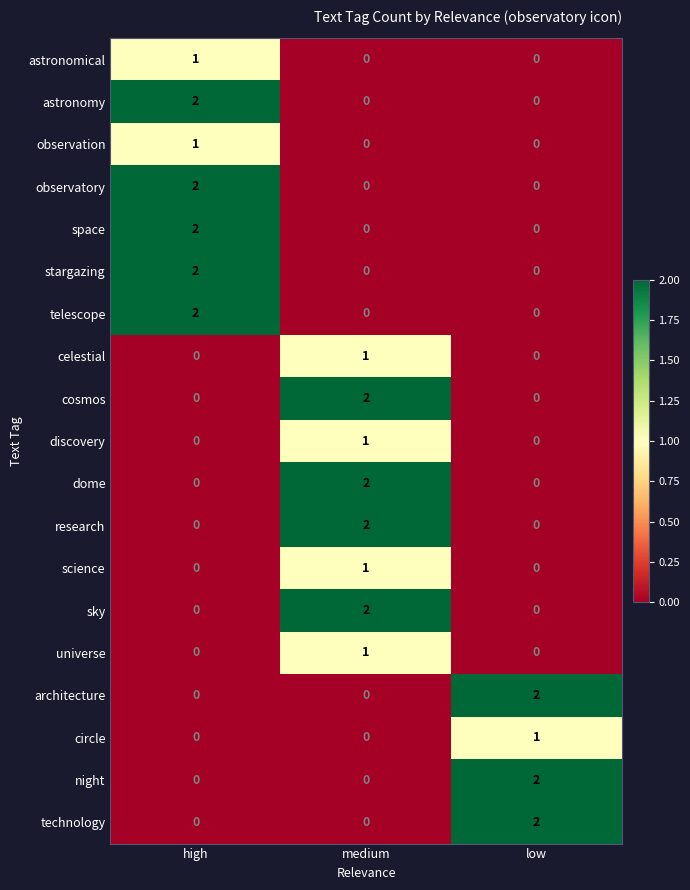

Count the number of categories in the chart.

3